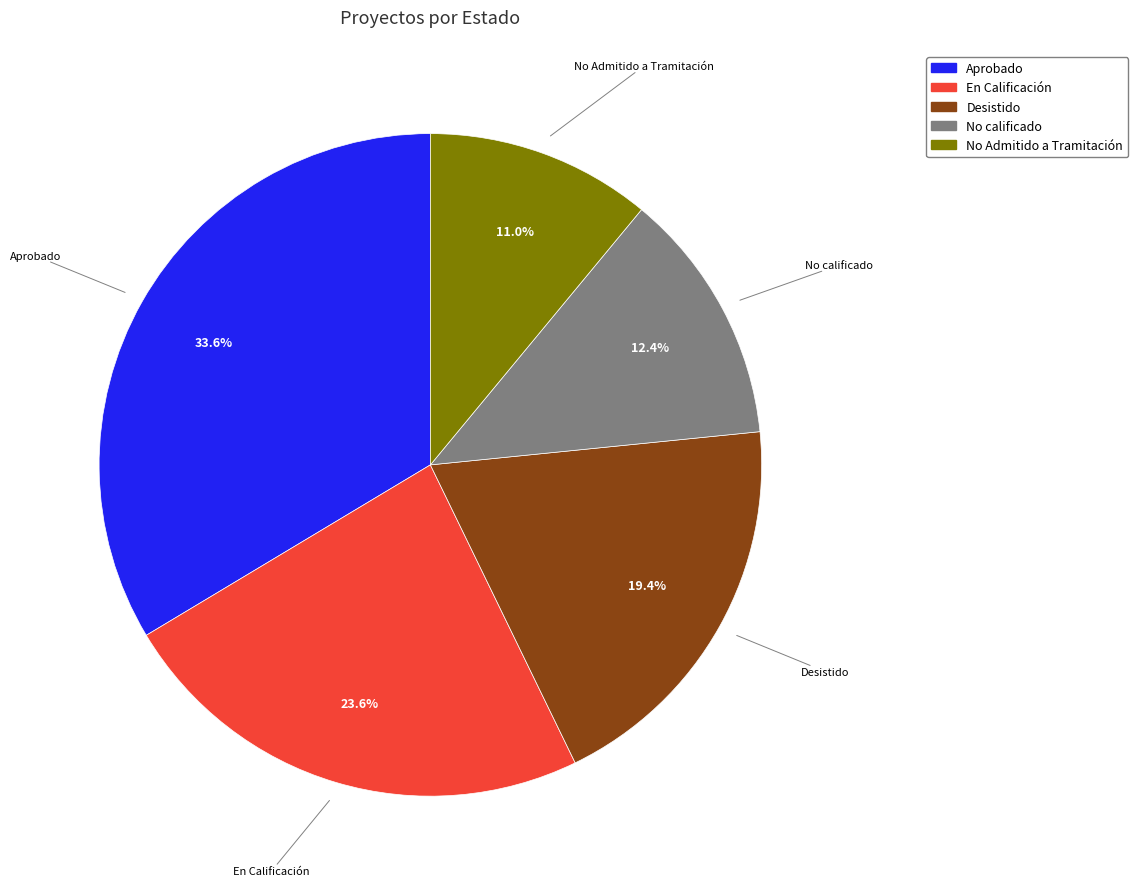

Is En Calificación the majority of the pie?

No